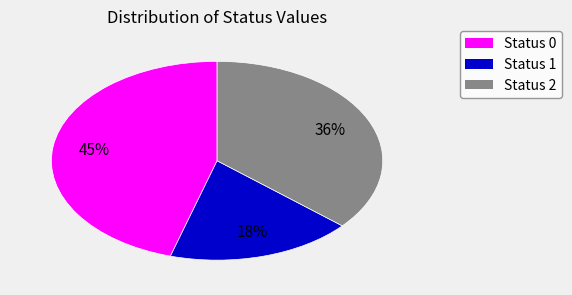

To the nearest percent, what is the difference between the largest and smallest slice percentages?

27%